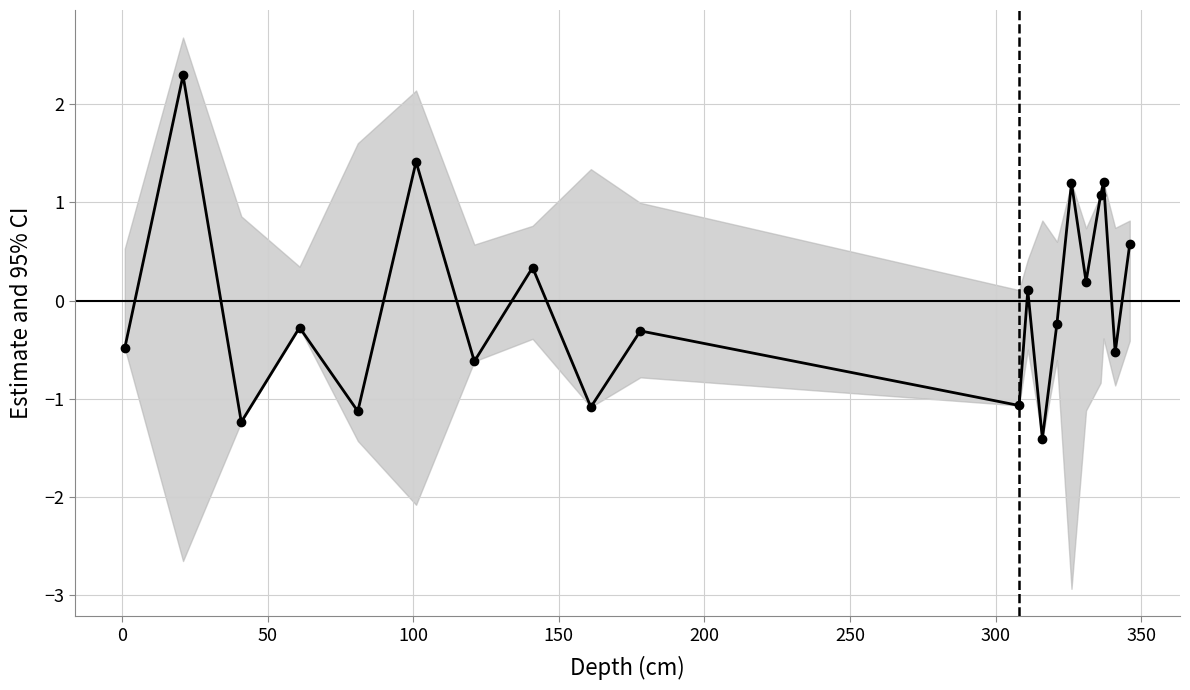

Is it true that the value at 250 is -0.4?

False